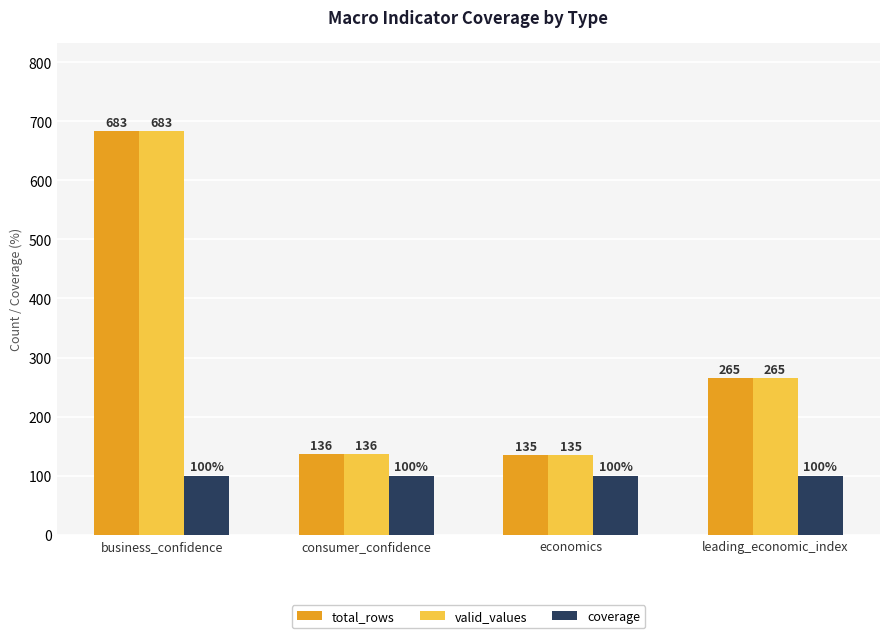

What is the spread (max minus min) of values at business_confidence?

583